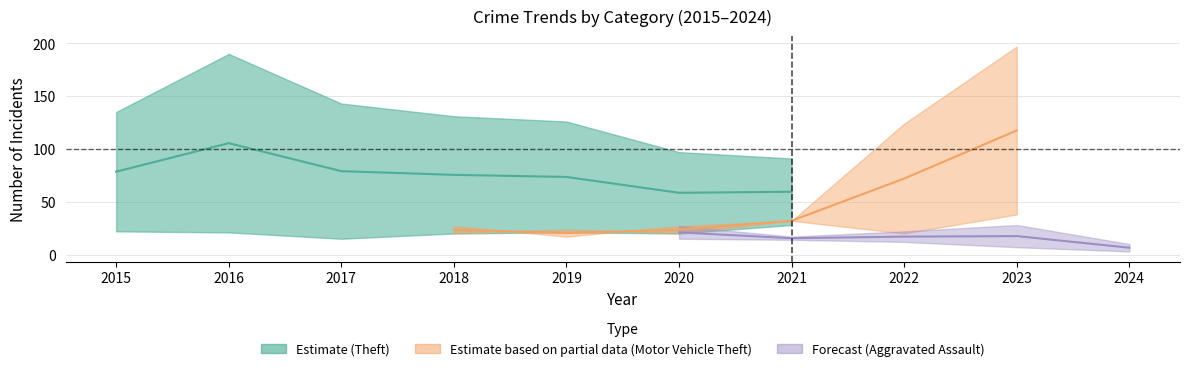

At which category does Motor Vehicle Theft reach its first local valley?

2019